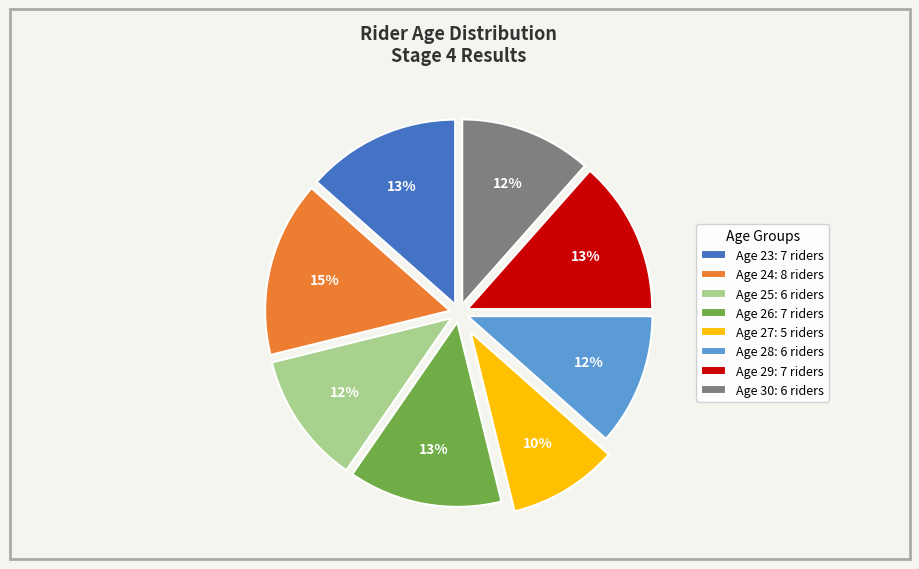

Count the number of slices in the pie.

8